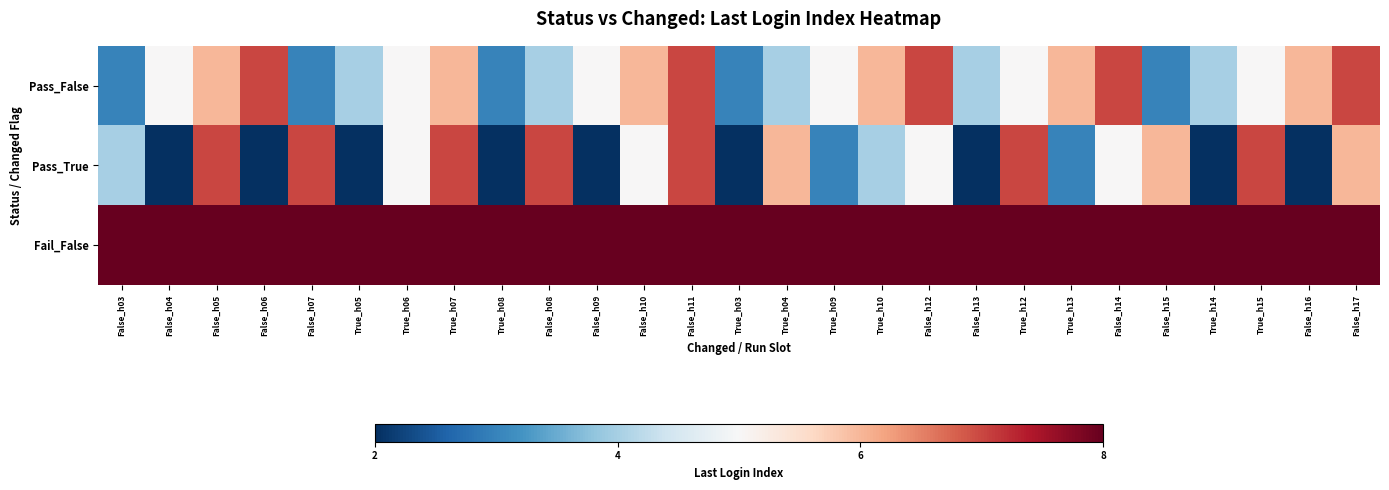

Reading left to right, transcribe all the data shown in this chart.

Pass_False: False_h03=3	False_h04=5	False_h05=6	False_h06=7	False_h07=3	True_h05=4	True_h06=5	True_h07=6	True_h08=3	False_h08=4	False_h09=5	False_h10=6	False_h11=7	True_h03=3	True_h04=4	True_h09=5	True_h10=6	False_h12=7	False_h13=4	True_h12=5	True_h13=6	False_h14=7	False_h15=3	True_h14=4	True_h15=5	False_h16=6	False_h17=7
Pass_True: False_h03=4	False_h04=2	False_h05=7	False_h06=2	False_h07=7	True_h05=2	True_h06=5	True_h07=7	True_h08=2	False_h08=7	False_h09=2	False_h10=5	False_h11=7	True_h03=2	True_h04=6	True_h09=3	True_h10=4	False_h12=5	False_h13=2	True_h12=7	True_h13=3	False_h14=5	False_h15=6	True_h14=2	True_h15=7	False_h16=2	False_h17=6
Fail_False: False_h03=8	False_h04=8	False_h05=8	False_h06=8	False_h07=8	True_h05=8	True_h06=8	True_h07=8	True_h08=8	False_h08=8	False_h09=8	False_h10=8	False_h11=8	True_h03=8	True_h04=8	True_h09=8	True_h10=8	False_h12=8	False_h13=8	True_h12=8	True_h13=8	False_h14=8	False_h15=8	True_h14=8	True_h15=8	False_h16=8	False_h17=8